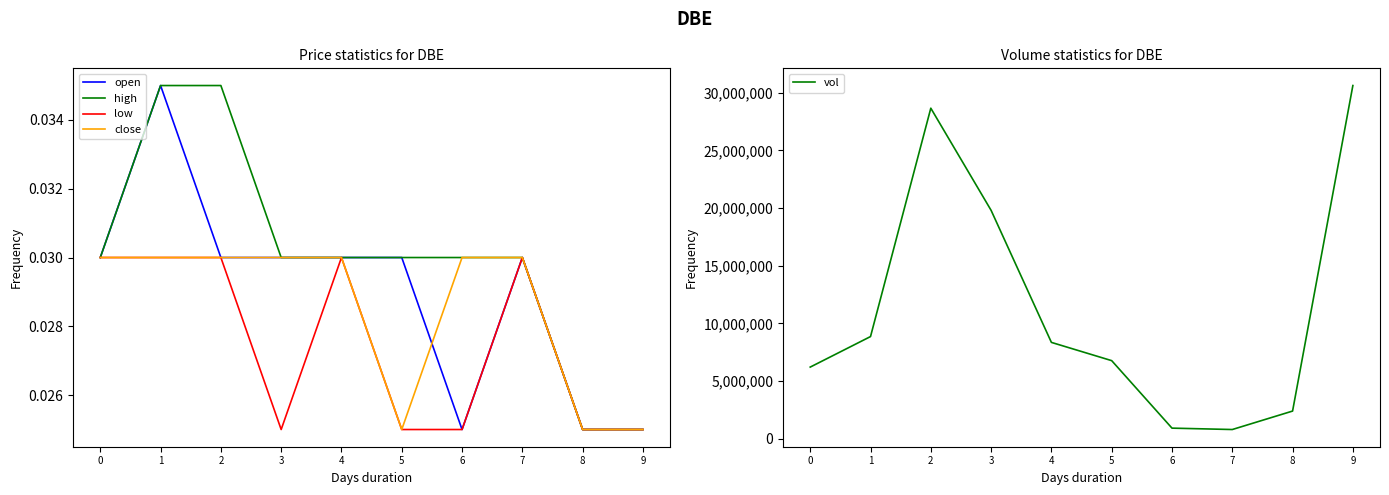

How many lines are shown in the chart?

5